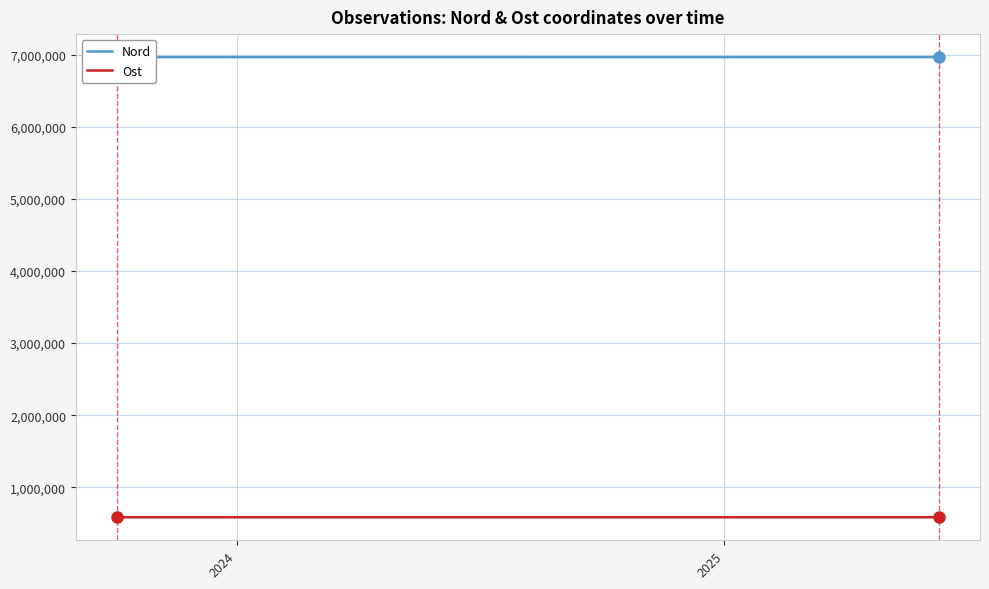

The value of Ost at 11 is 152087. True or false?

False